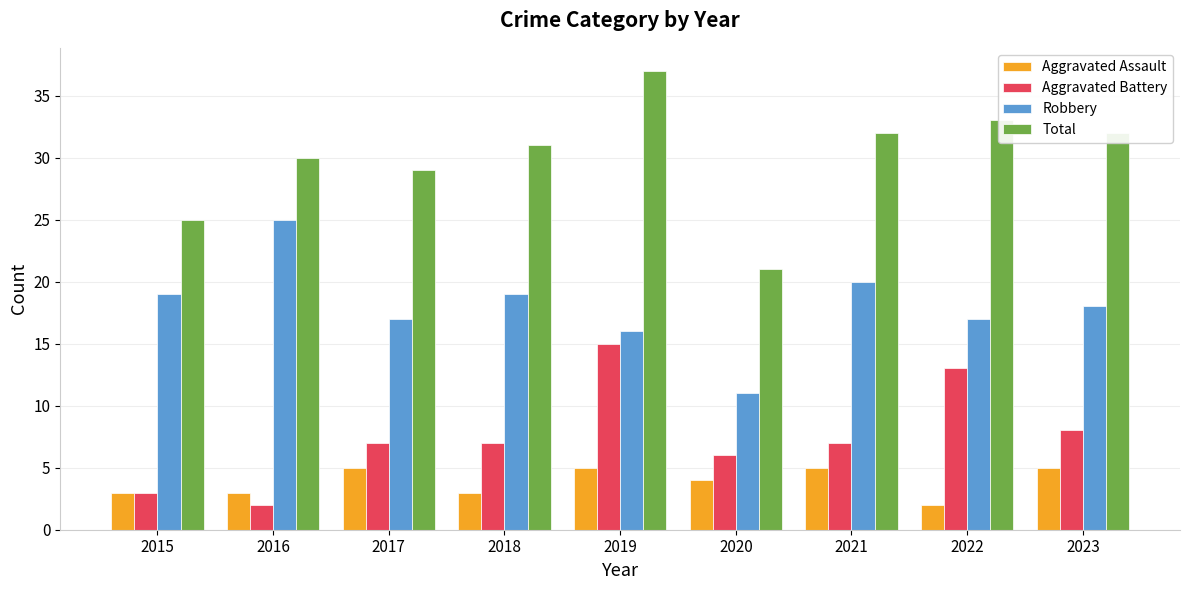

How many groups of bars are there?

9